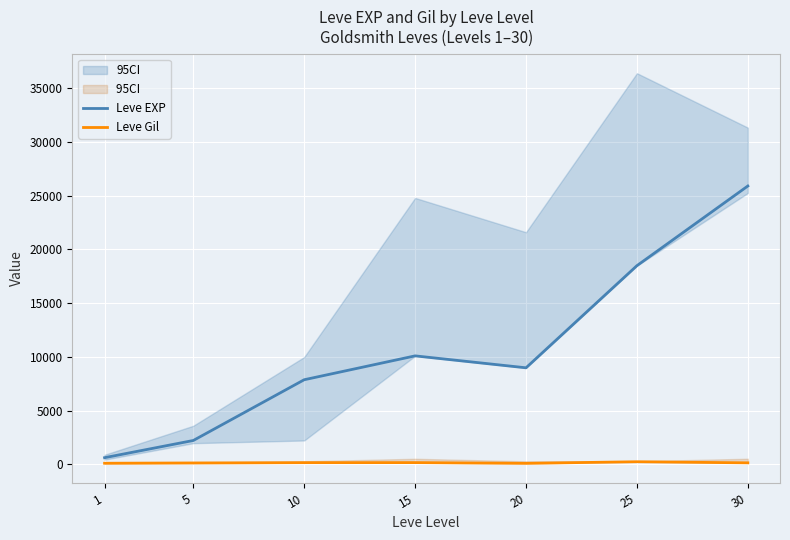

True or false: Leve EXP and Leve Gil intersect in this chart.

False